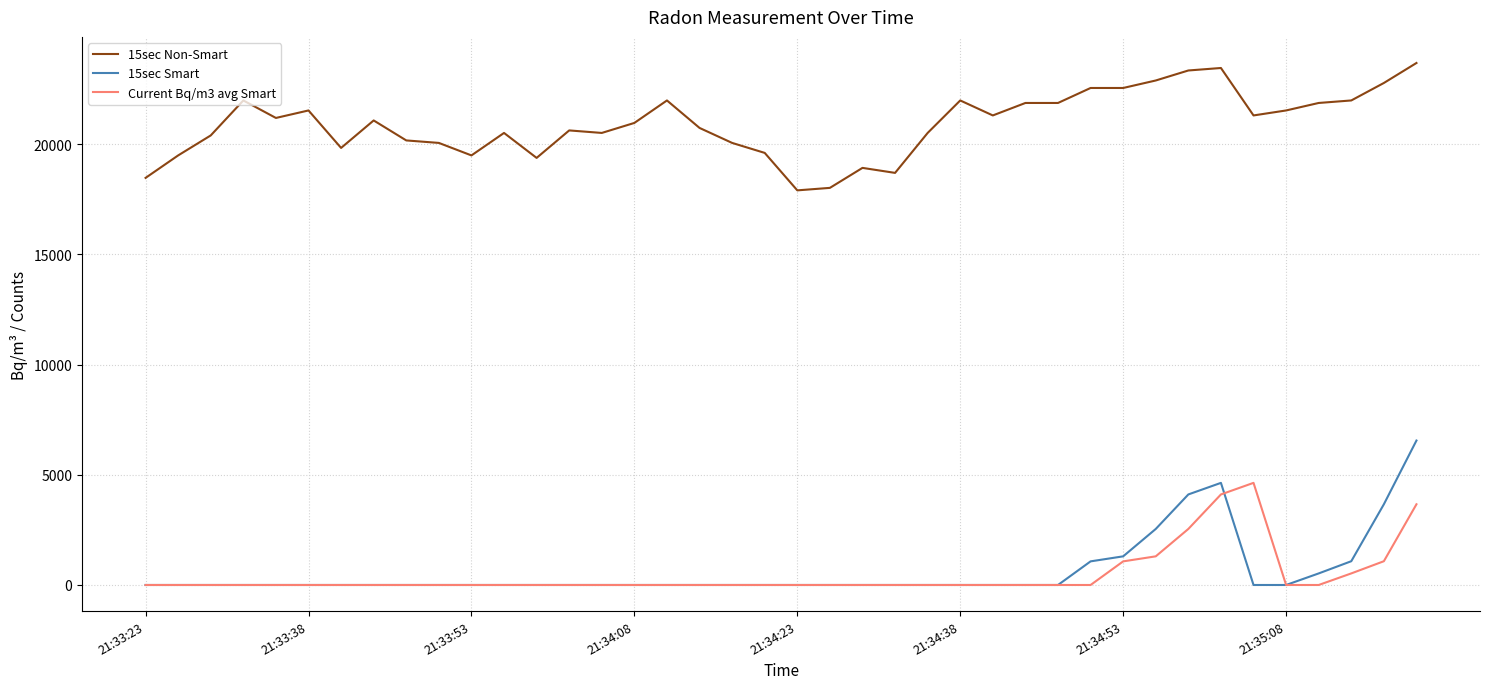

True or false: 15sec Non-Smart and Current Bq/m3 avg Smart cross at least once.

False